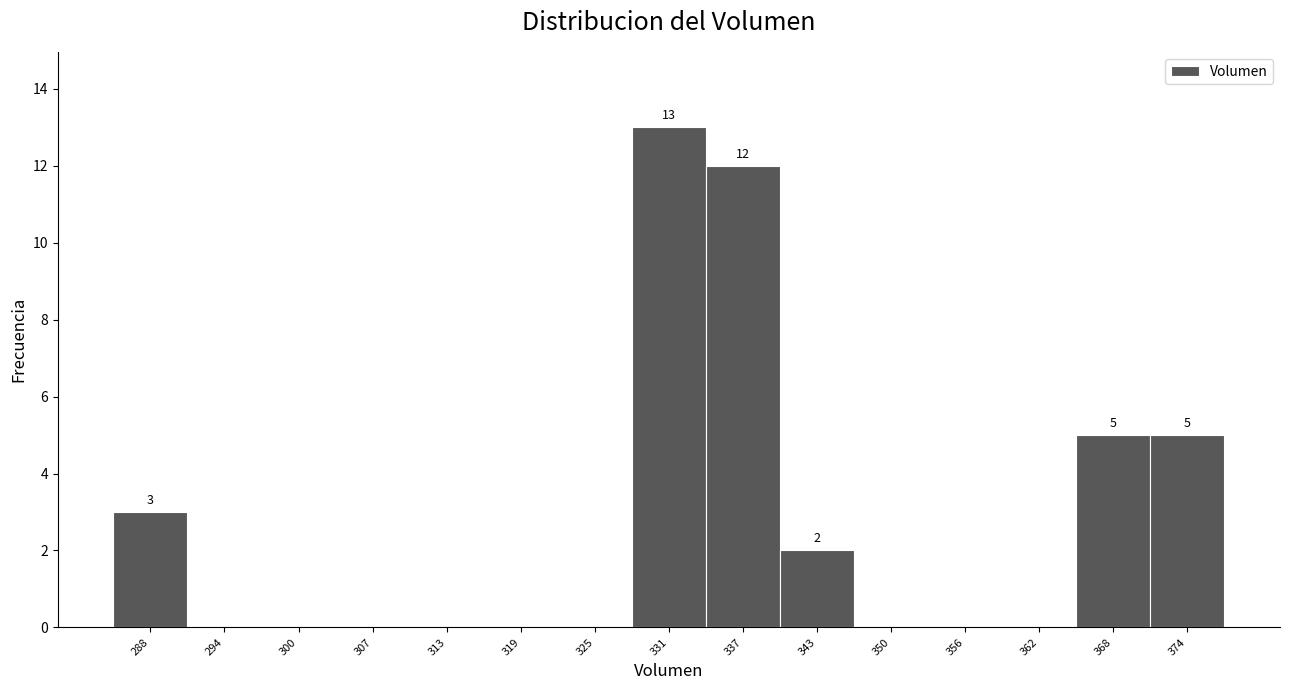

Reading right to left, list all the values displayed in this chart.

374=5	368=5	362=0	356=0	350=0	343=2	337=12	331=13	325=0	319=0	313=0	307=0	300=0	294=0	288=3